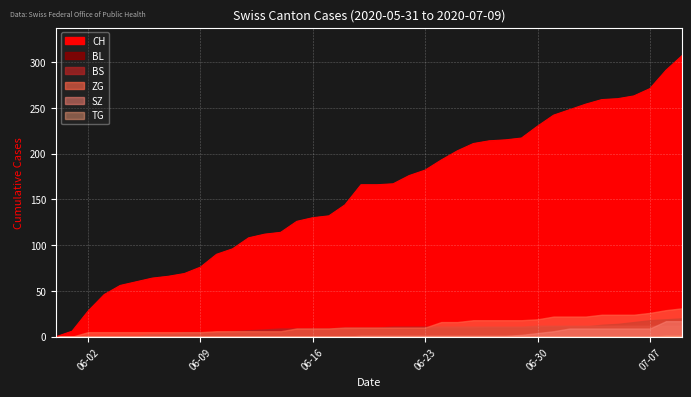

Rank the series by their maximum value, from highest to lowest.

CH, ZG, BL, SZ, BS, TG